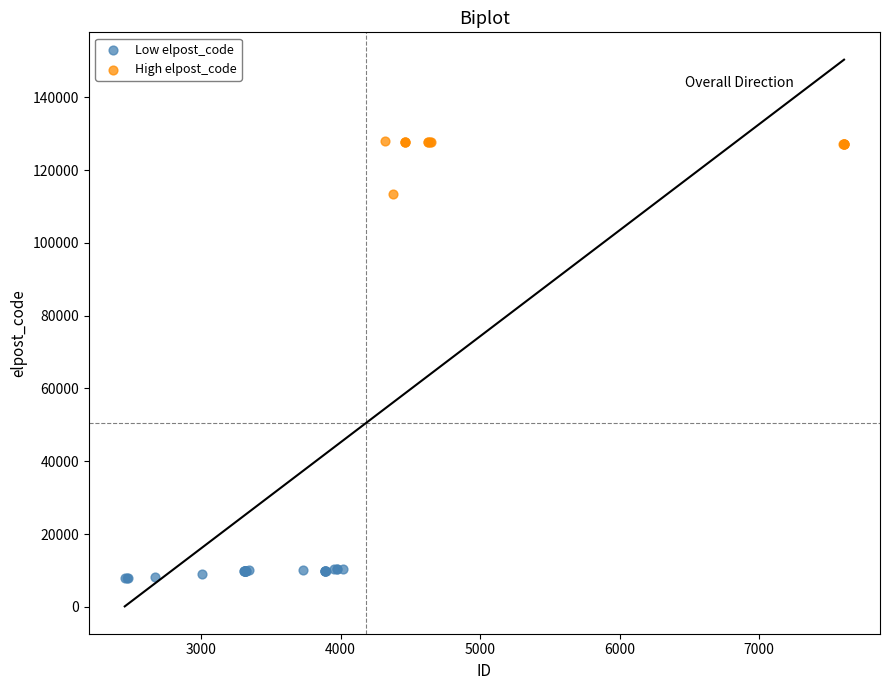

Which series contains the lowest Y value?

Low elpost_code